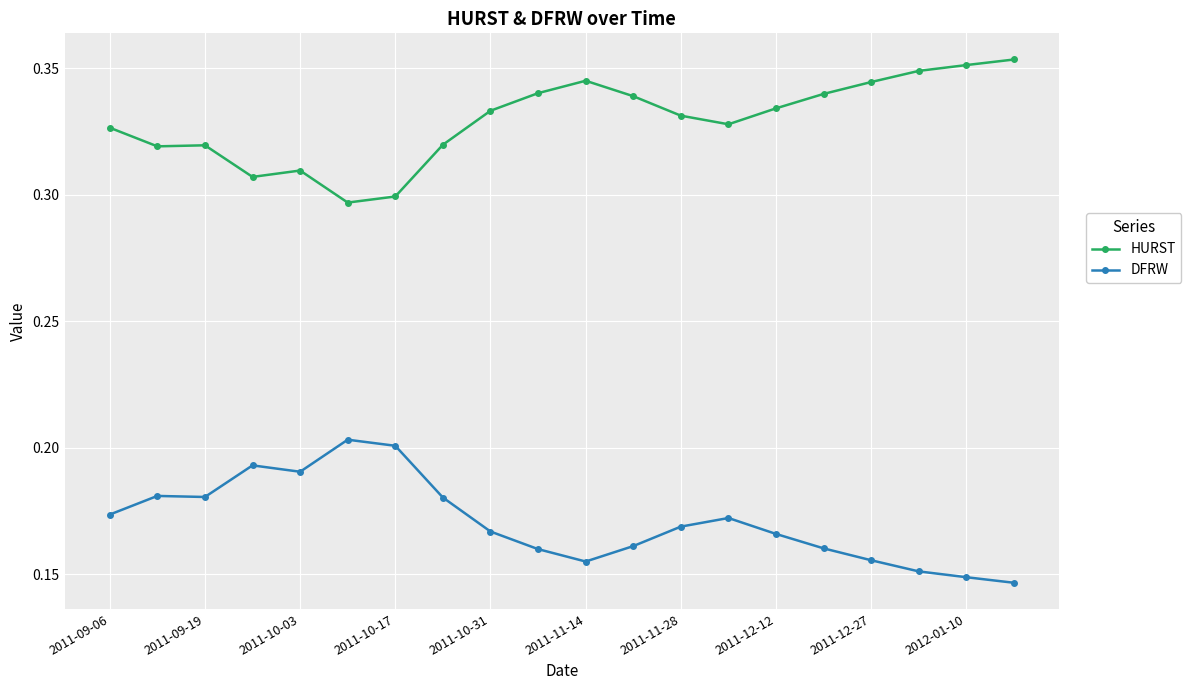

Rank the series by their average value, from lowest to highest.

DFRW, HURST